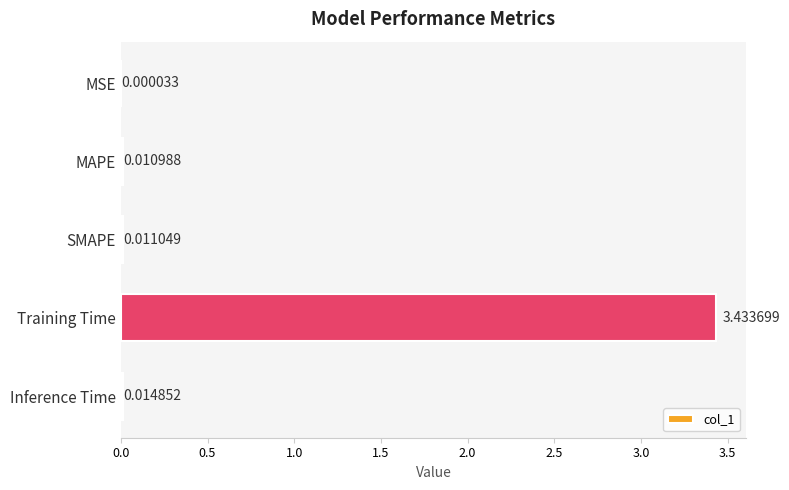

What is the sum of all values?

3.5